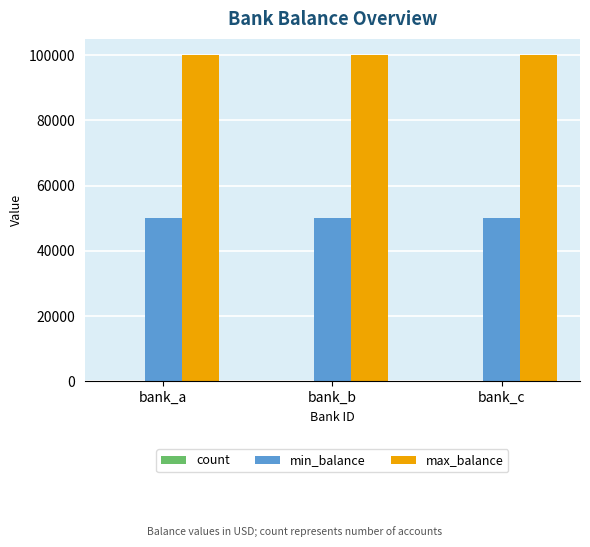

How many groups of bars are there?

3